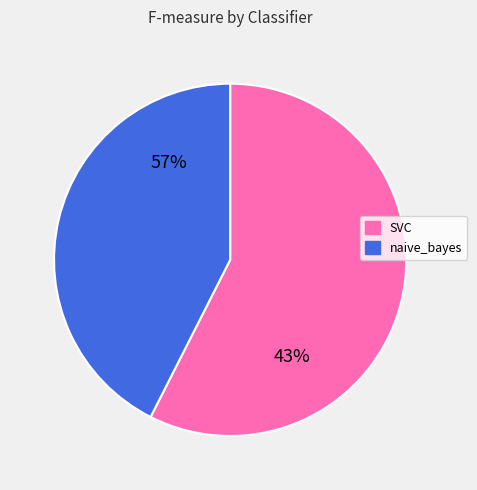

To the nearest percent, what percentage of the pie is 35?

2%